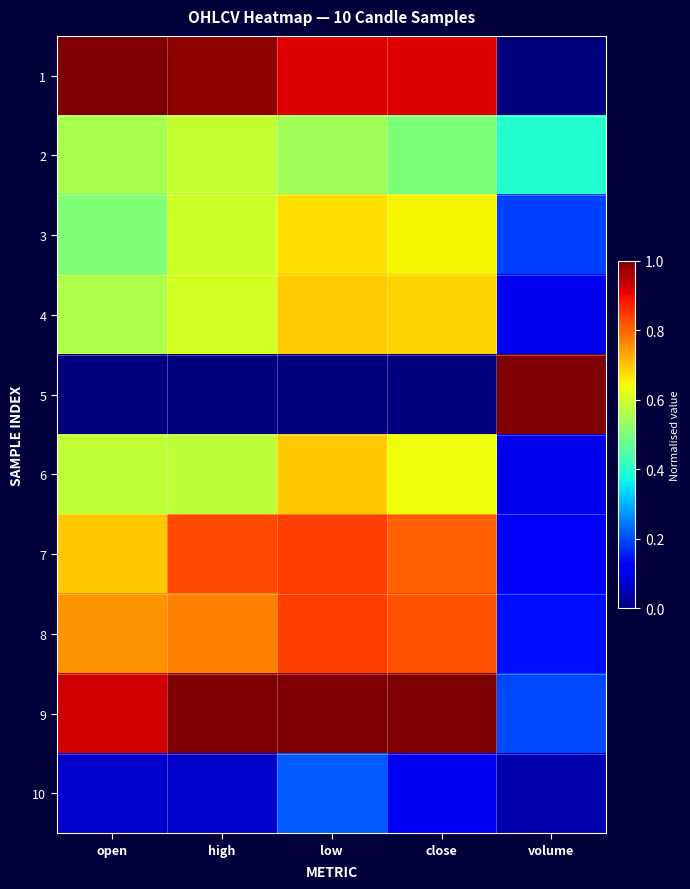

What is the total value across all series at close?

6.1